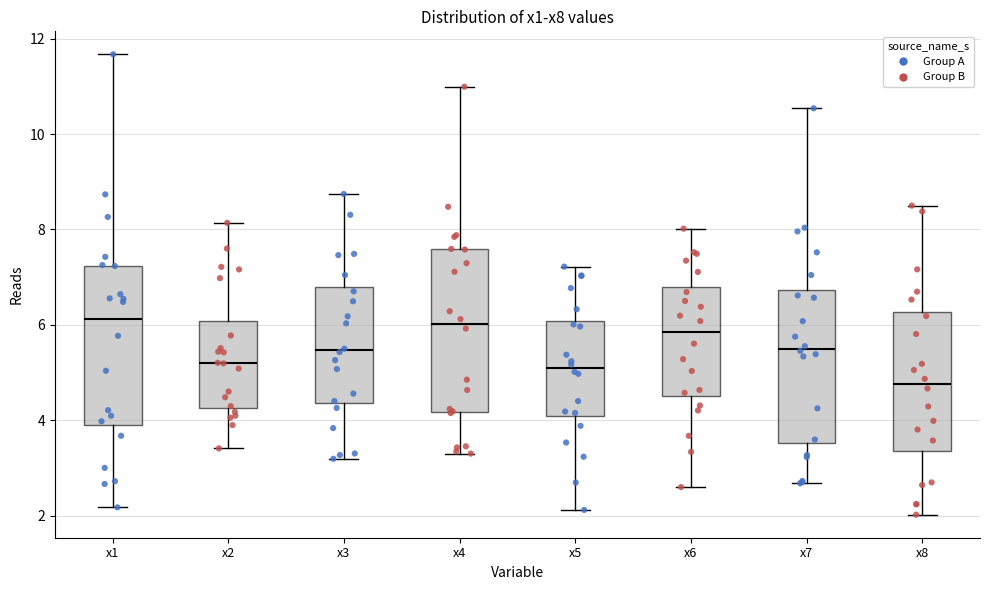

Which box's median line is the lowest?

x8